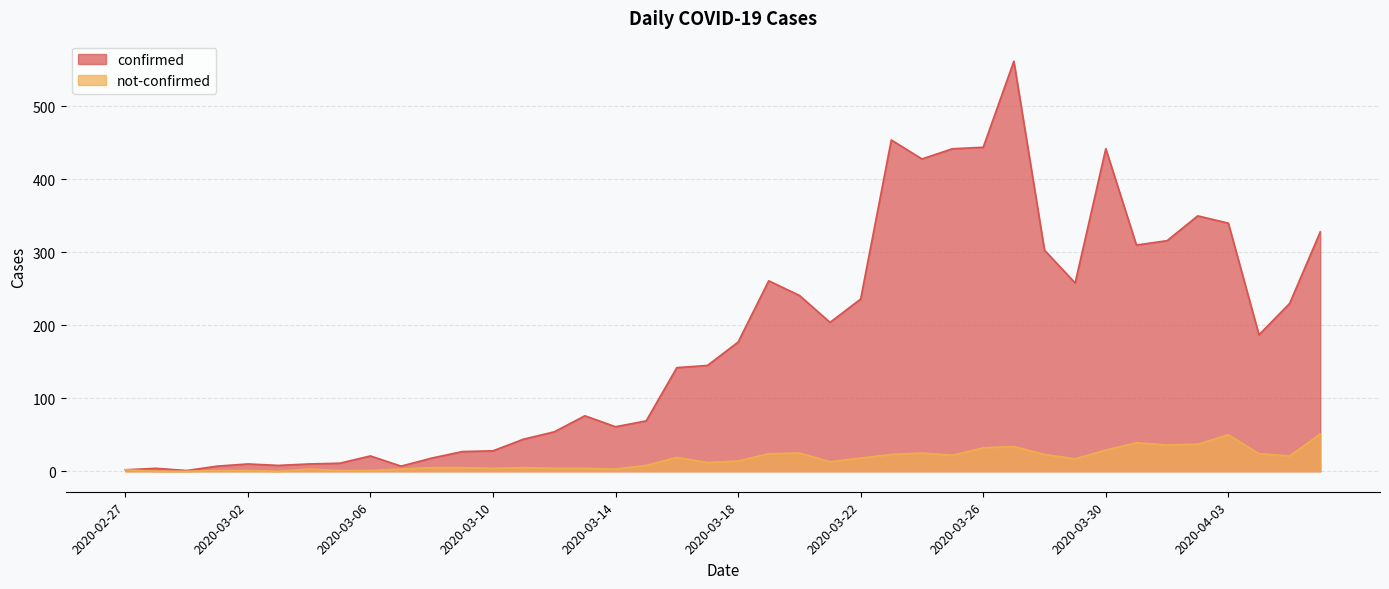

True or false: not-confirmed has a value of 18 at 2020-03-22.

True